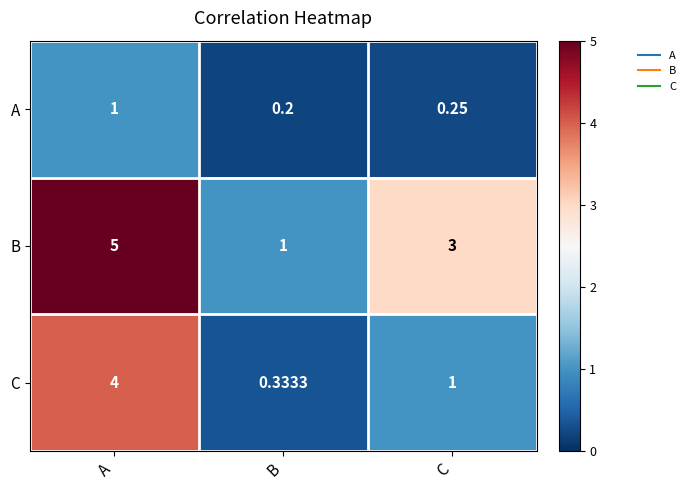

Is the value of A at C greater than the value of C at B?

No